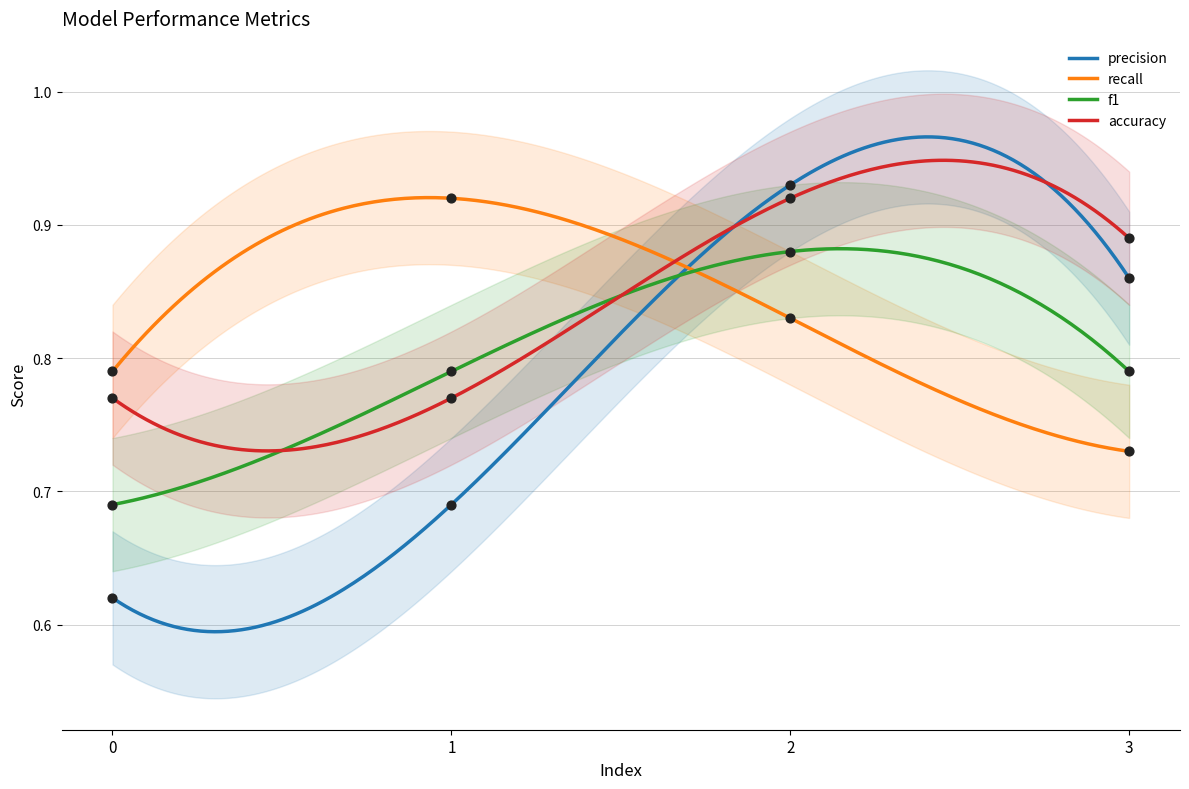

Which series has the largest Y range (max minus min)?

precision